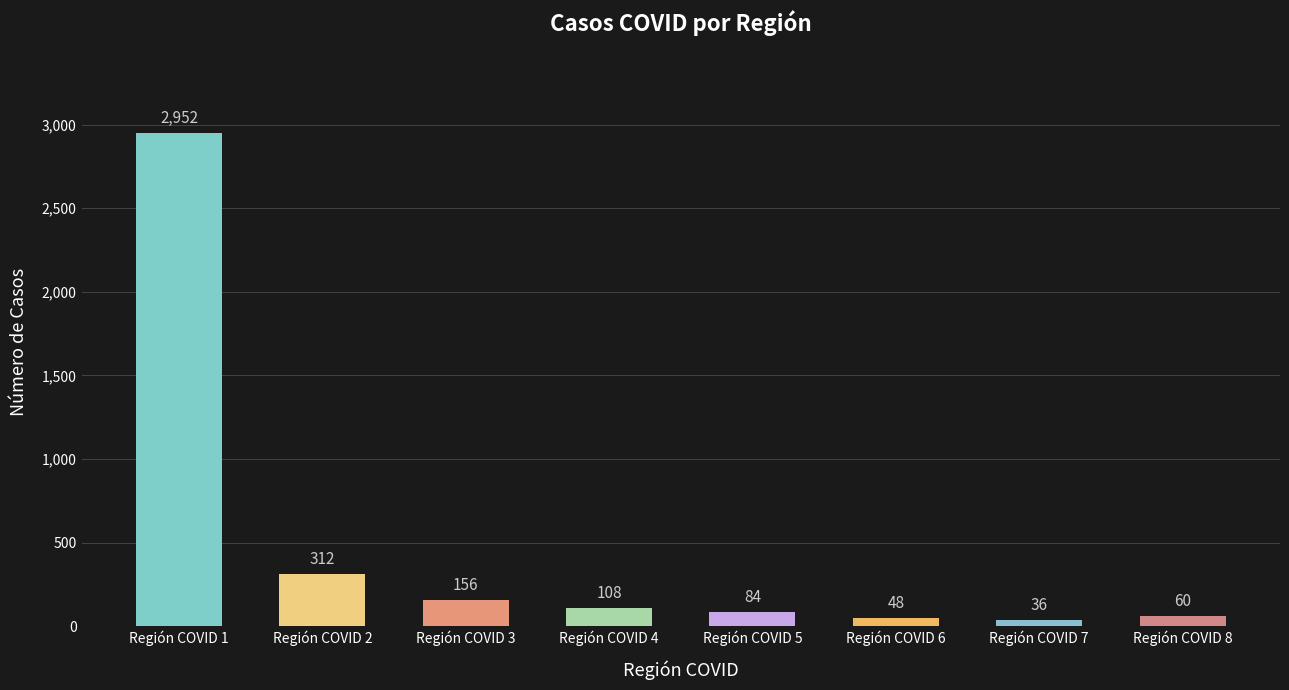

True or false: the data shows 48 at Región COVID 6.

True